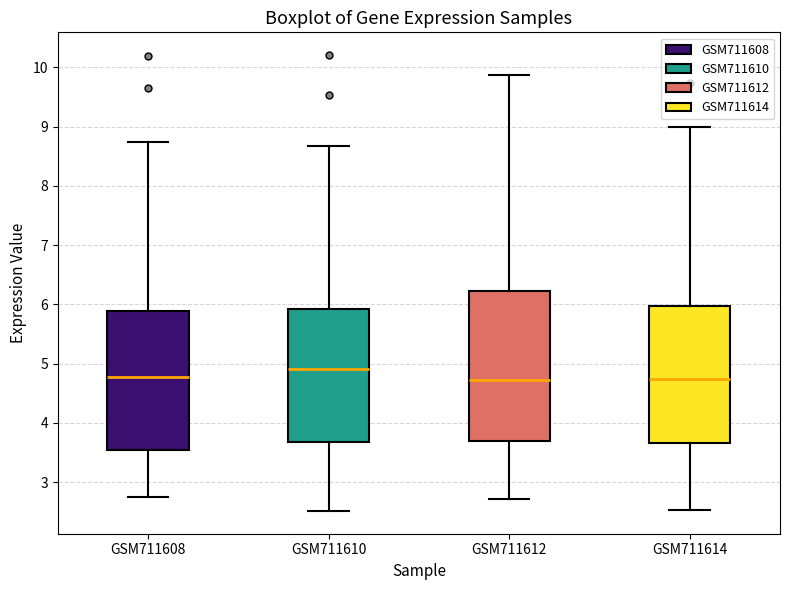

Which box is the tallest, from its lower edge to its upper edge?

GSM711612